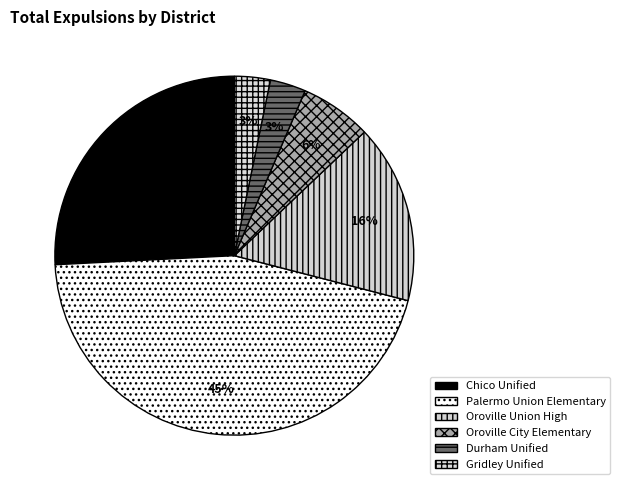

Is there any slice that represents more than half of the pie?

No